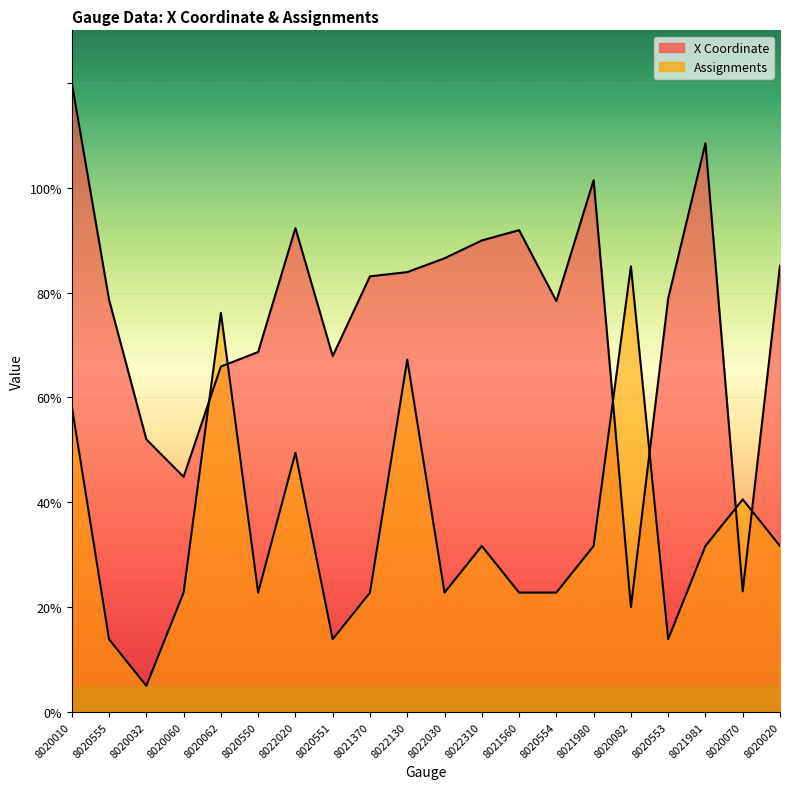

What position from the right is 8020010?

20